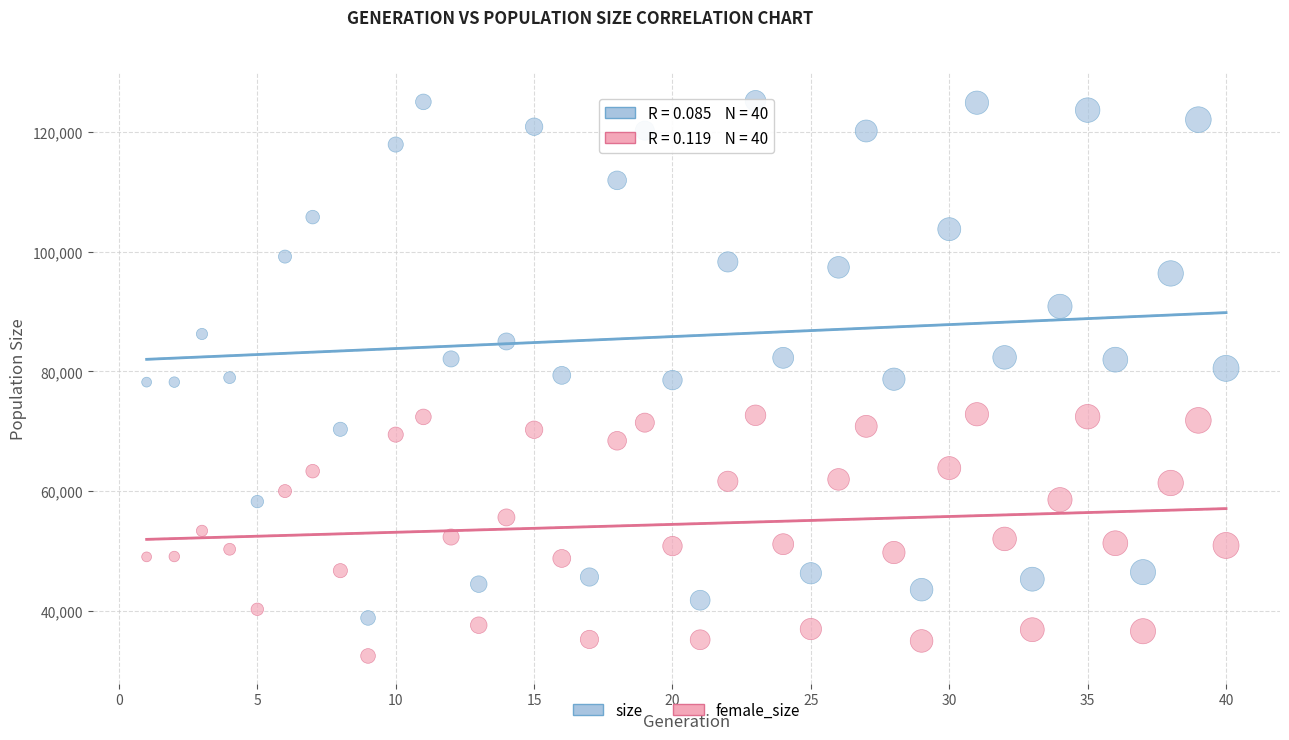

Across all data points, what is the range of Y values (max minus min)?

92821